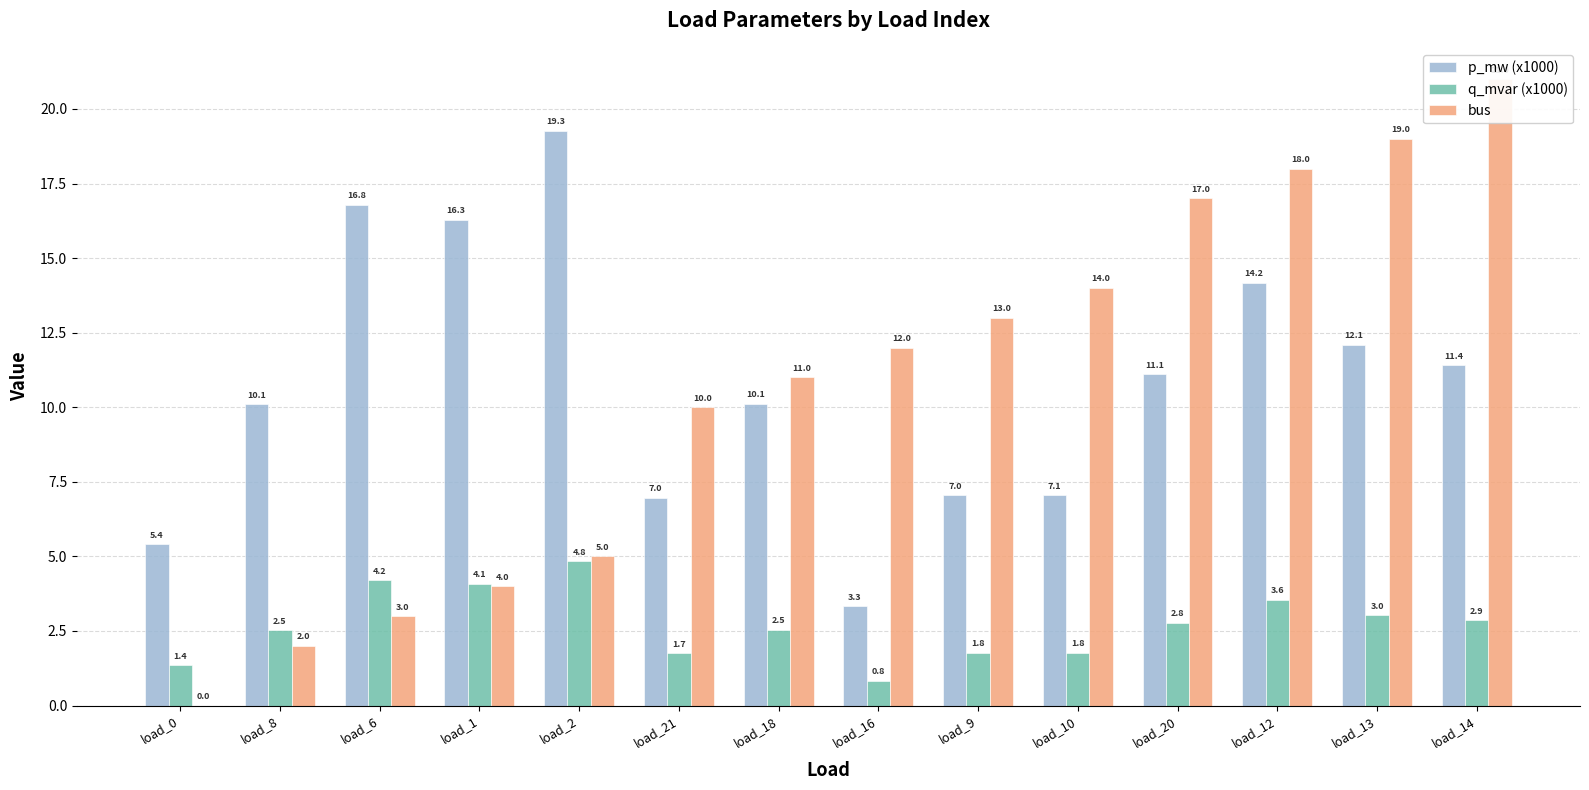

How many bars are there in each group?

3